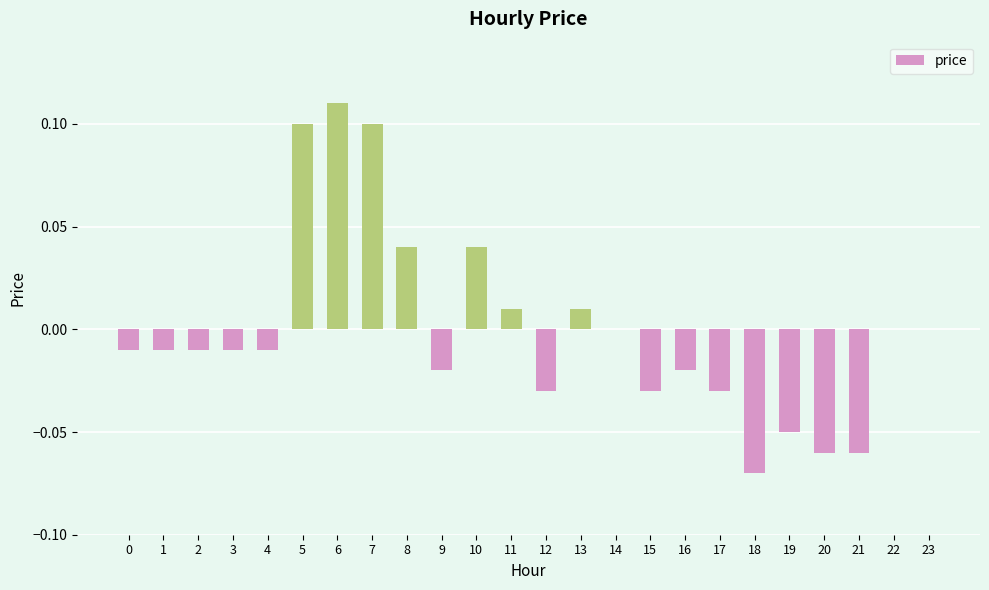

Which category has the highest value across all series?

6